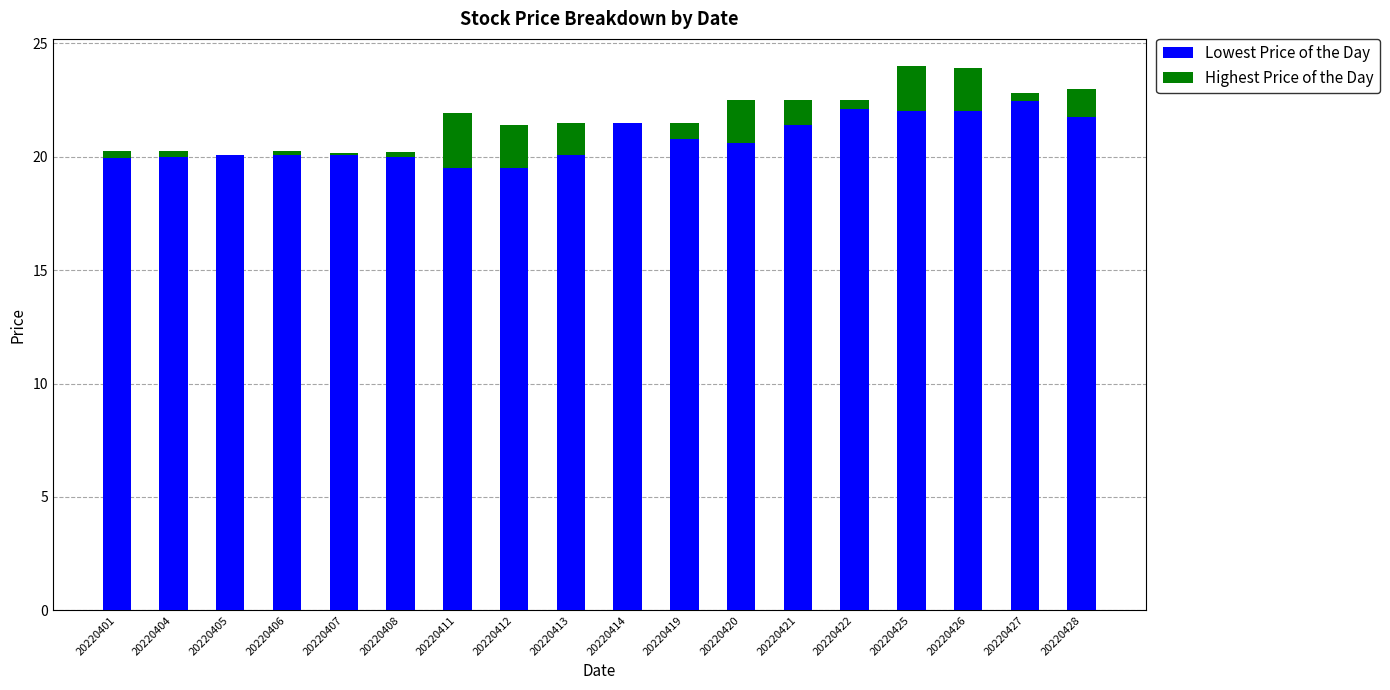

What is the total value across all series at 20220419?

21.5